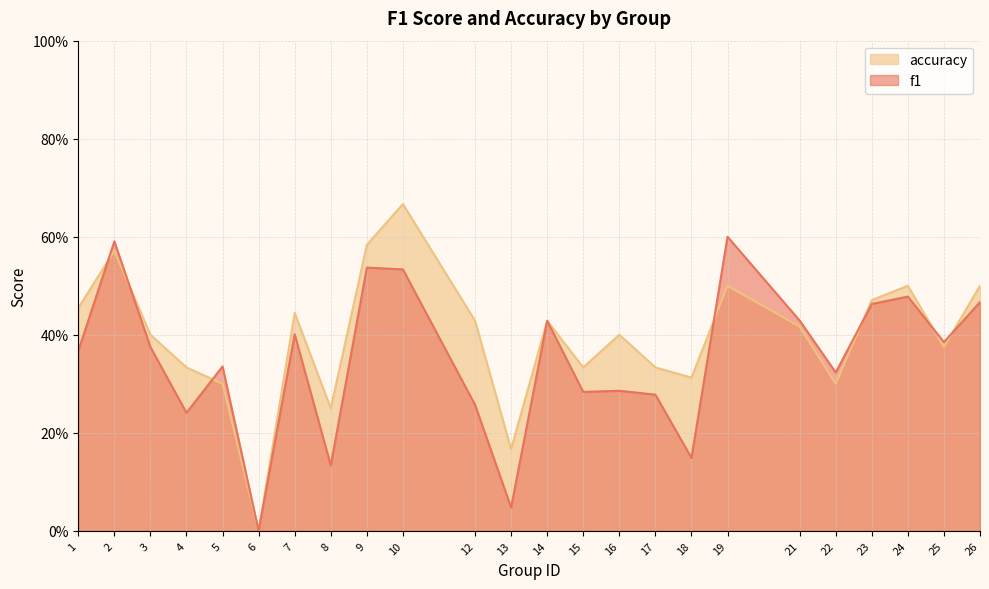

What is the sum of all f1 values?

8.4